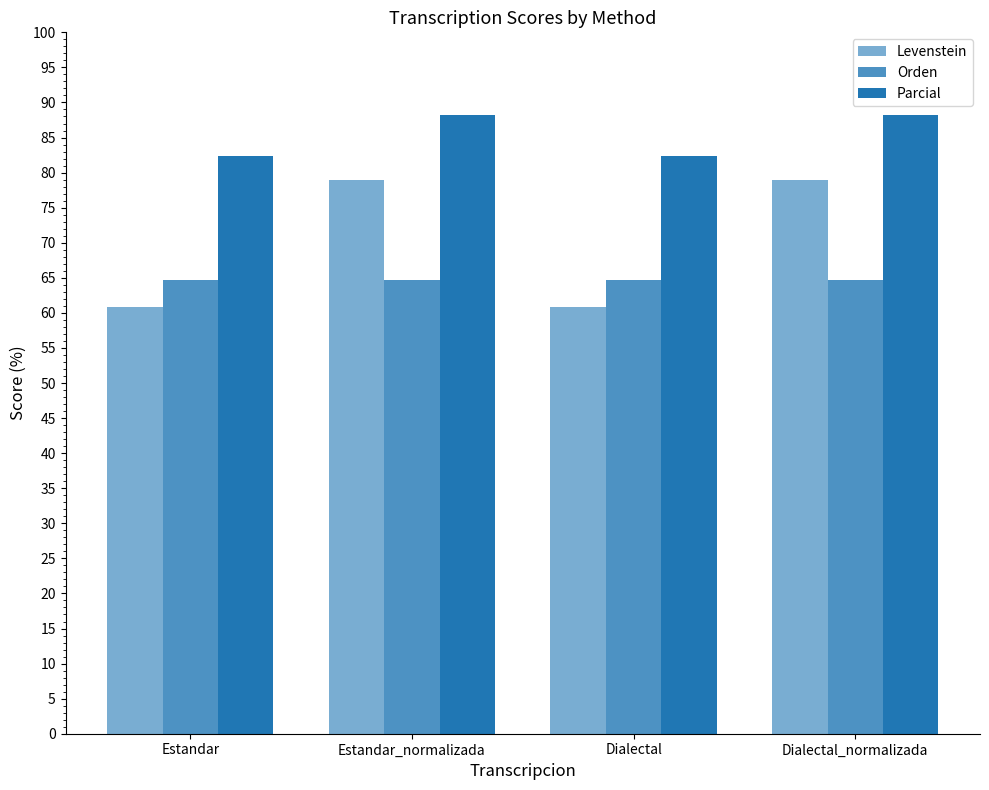

Read the Levenstein value at Estandar_normalizada.

78.9